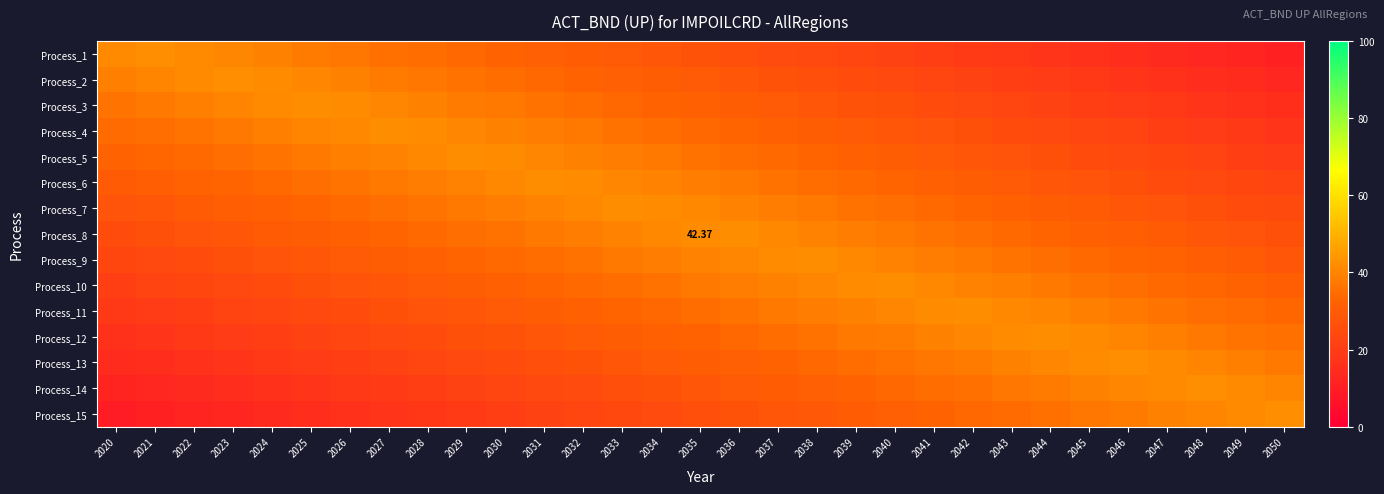

The value of Process_5 at 2044 is 26.3. True or false?

True